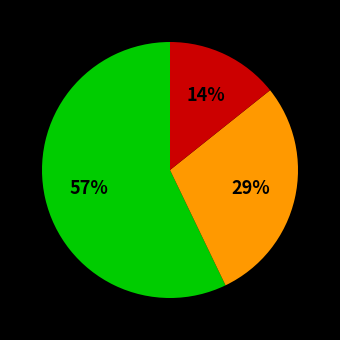

Does any single category account for the majority?

Yes